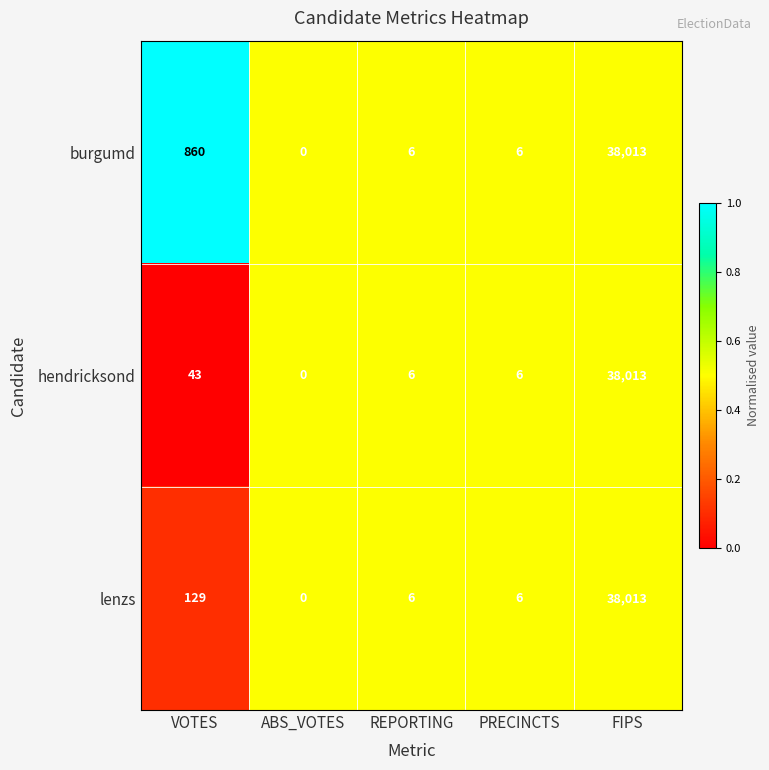

Which series changed the most between VOTES and ABS_VOTES?

burgumd